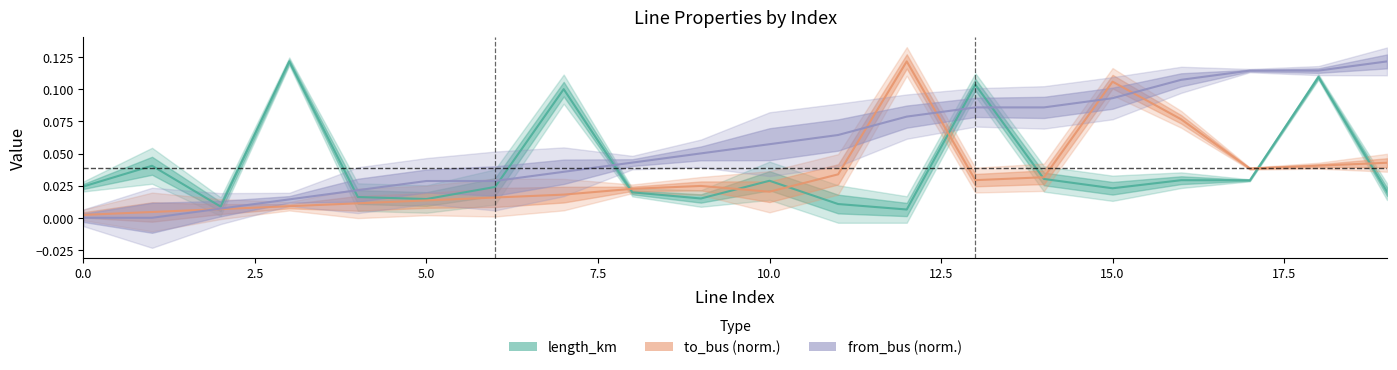

Which series has the largest total across all categories?

from_bus (norm.)